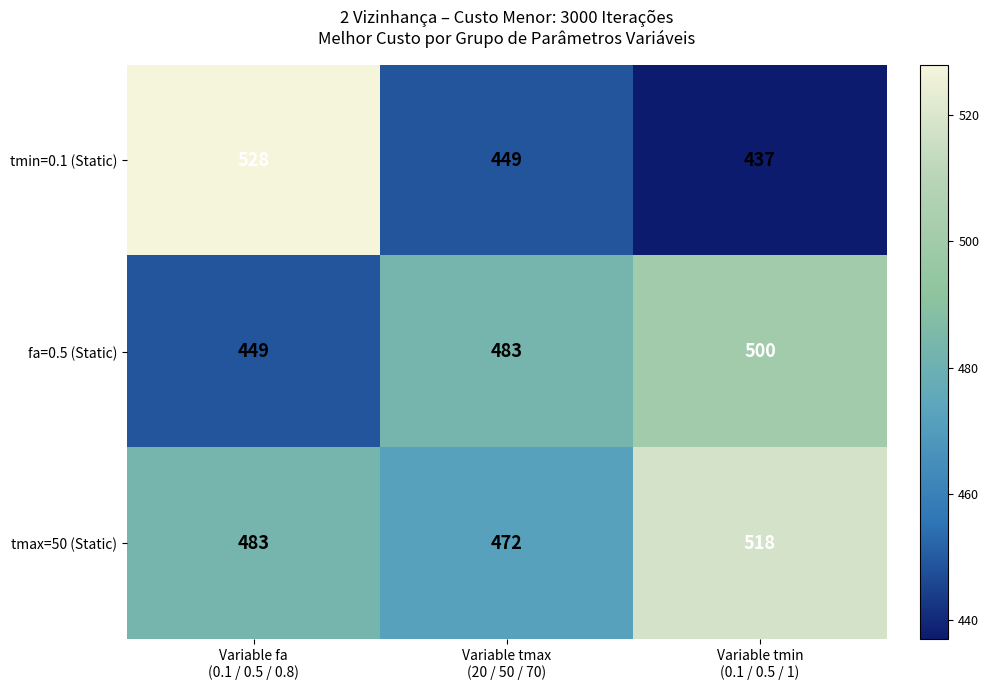

Count the number of categories in the chart.

3